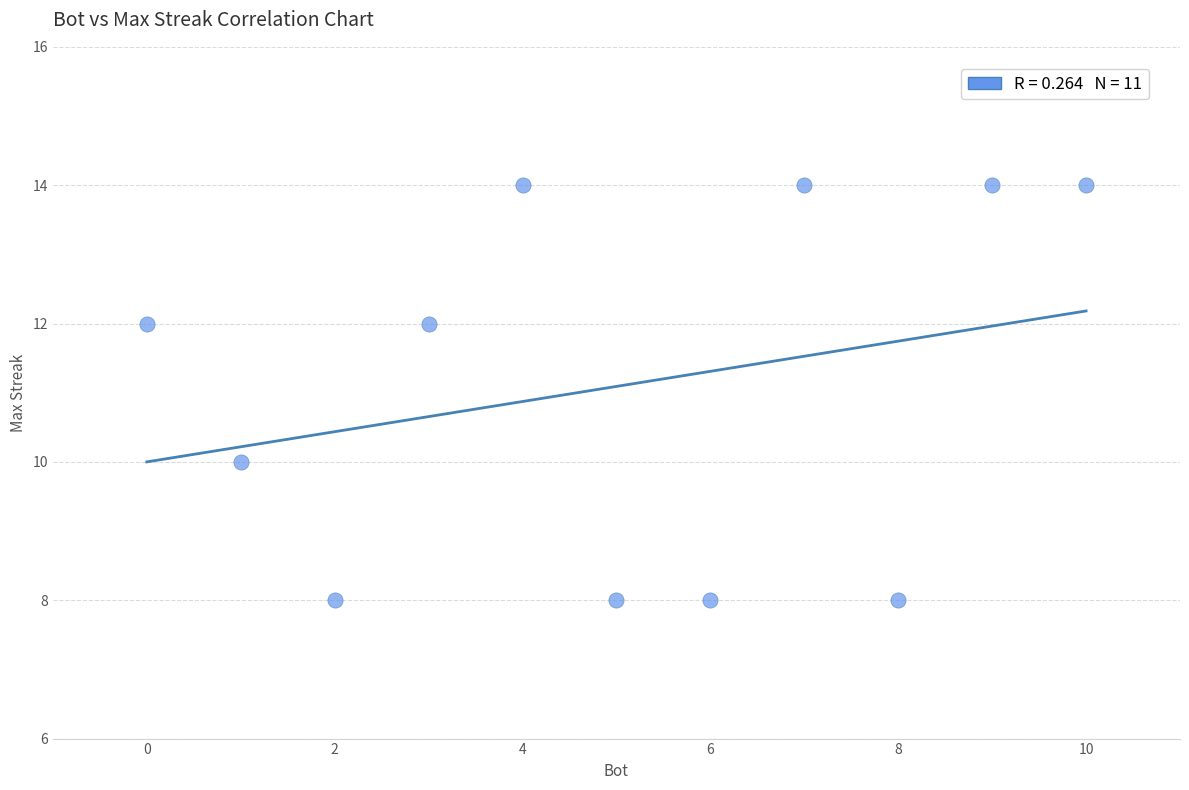

What is the range of X values (max minus min)?

10